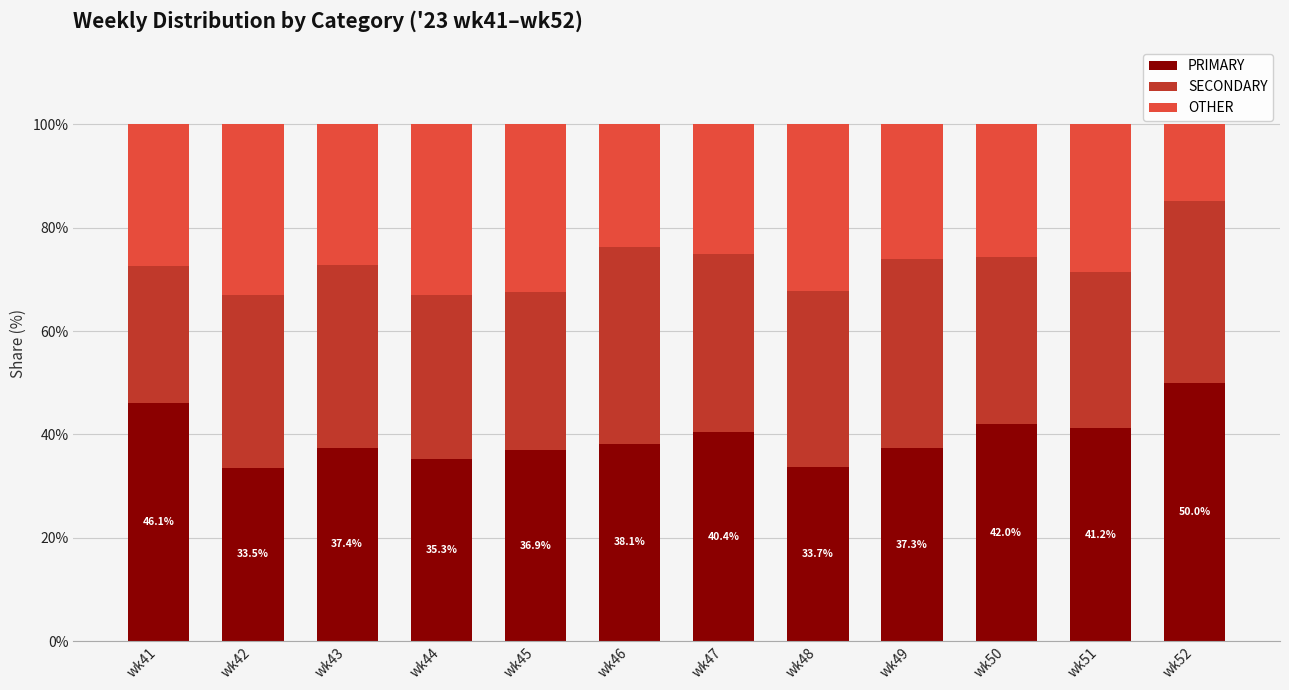

What is the difference between the maximum and second lowest values in the PRIMARY series?

16.3